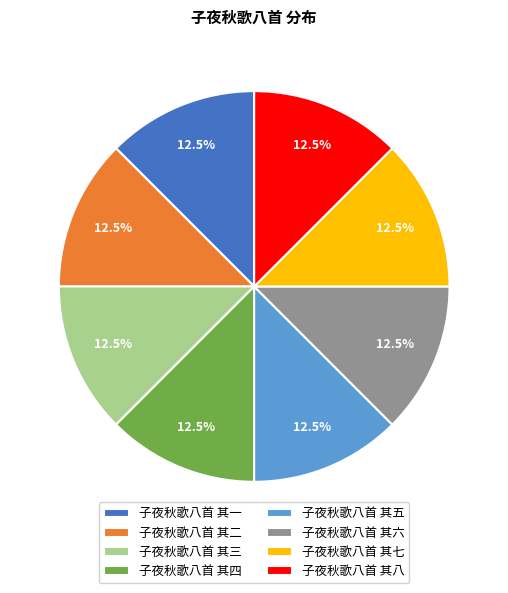

Is it true that 子夜秋歌八首 其八 is 7% of the pie?

False